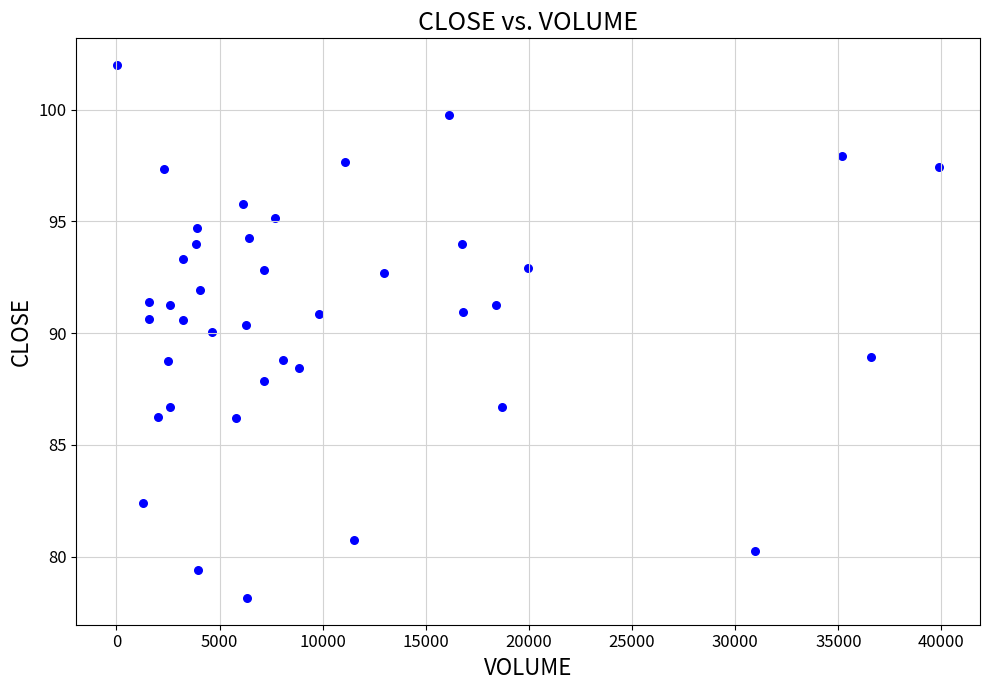

What is the range of X values (max minus min)?

39829.0